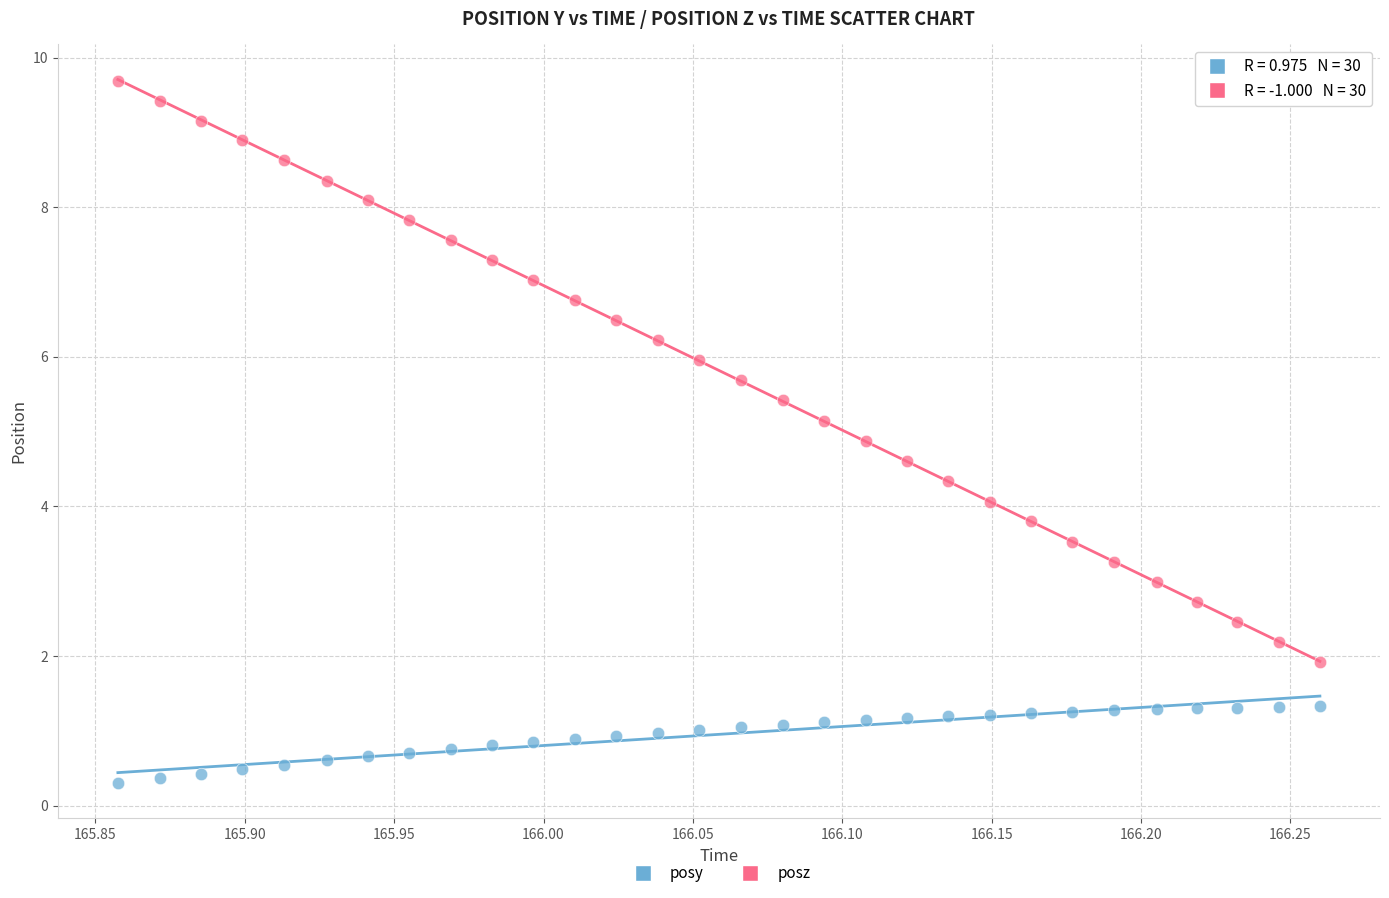

What are all the series names shown in the legend?

posy, posz